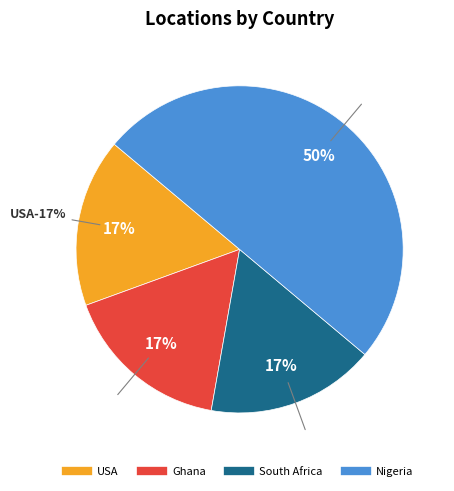

Count the number of slices in the pie.

4